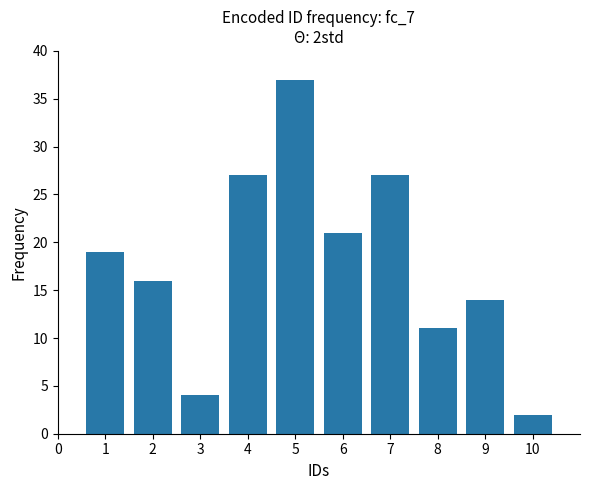

How many data points does each series have?

10